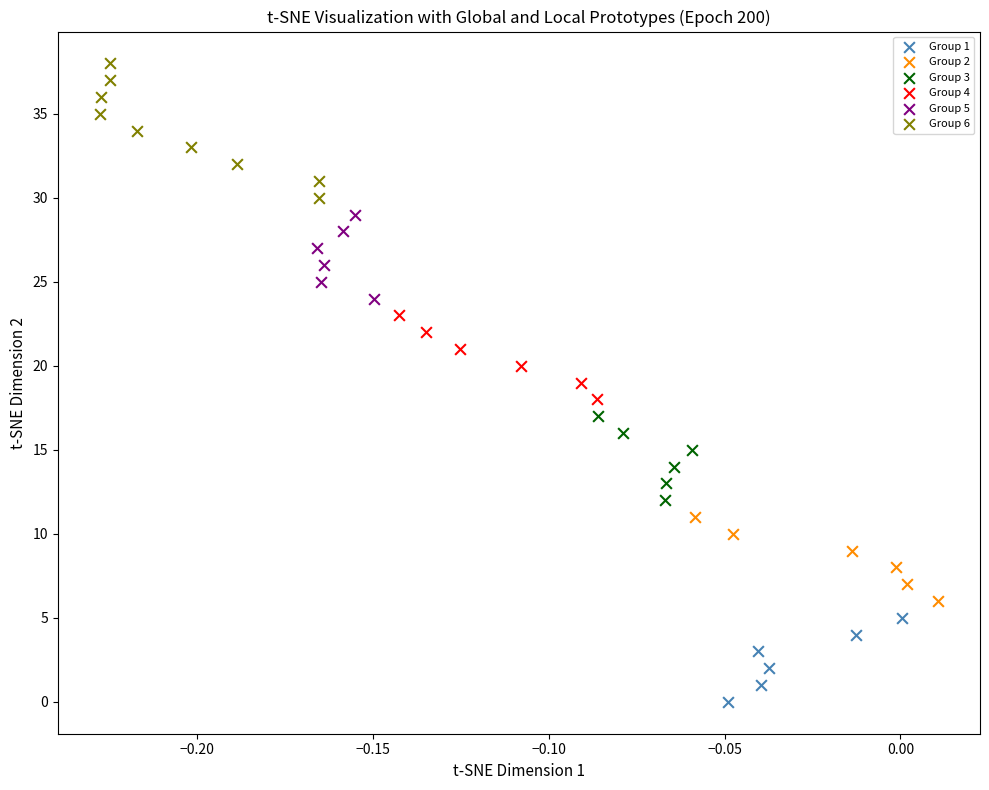

Which series contains the highest Y value?

Group 6